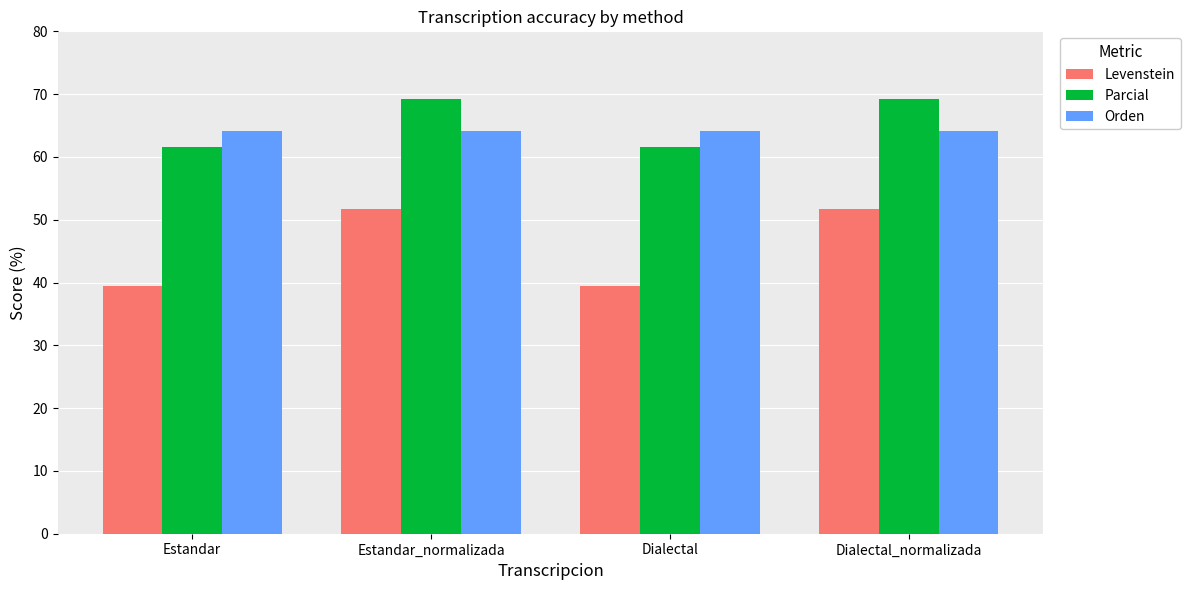

What is the label of the 1st bar from the right?

Dialectal_normalizada